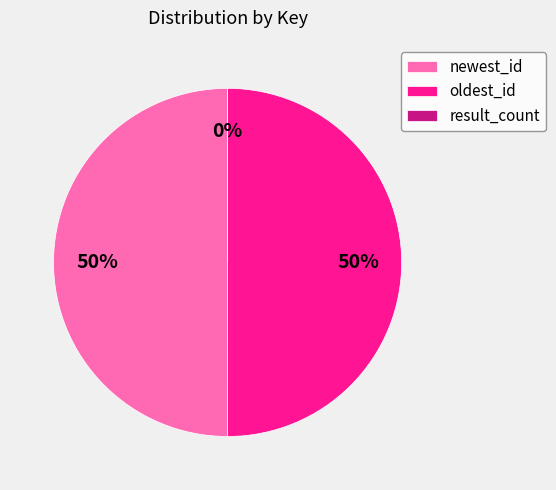

Rank the categories by value from lowest to highest.

result_count, oldest_id, newest_id